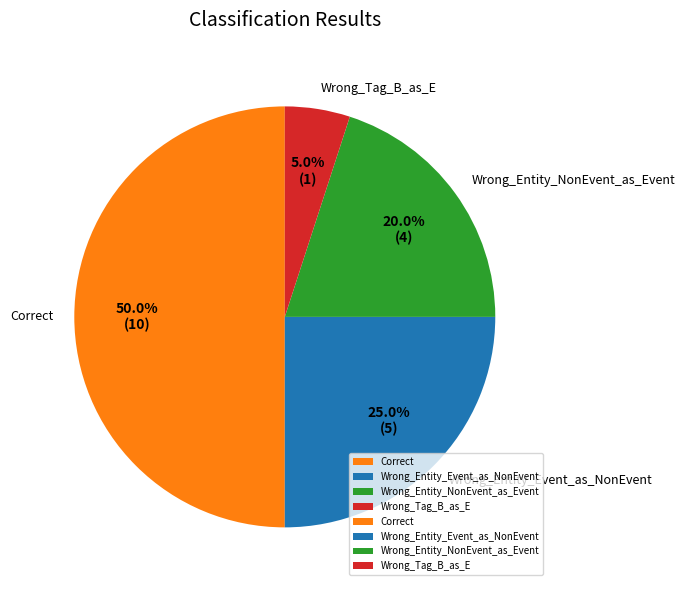

Does Wrong_Entity_NonEvent_as_Event represent more than half of the total?

No